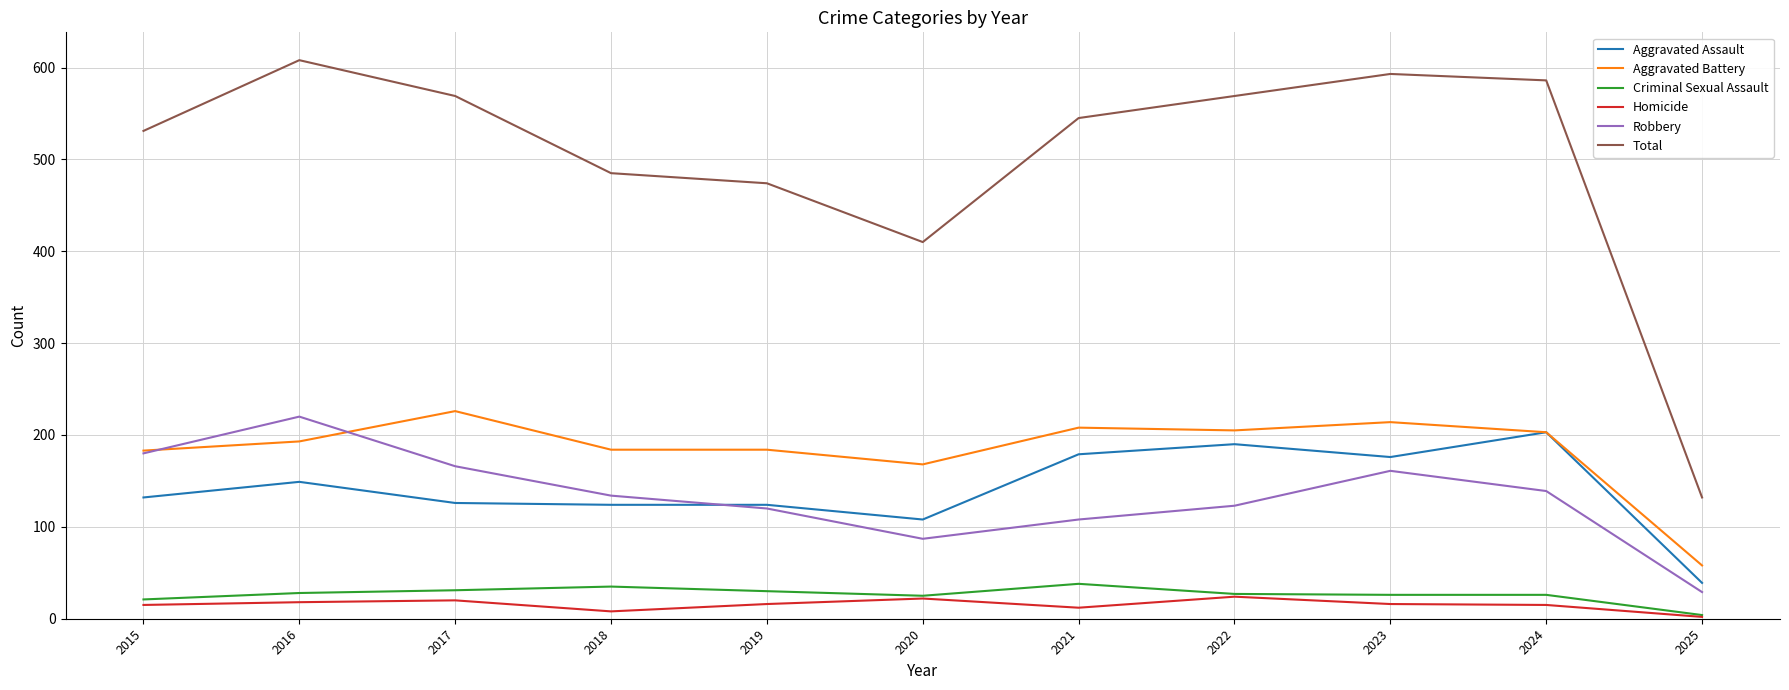

True or false: Robbery and Homicide intersect in this chart.

False